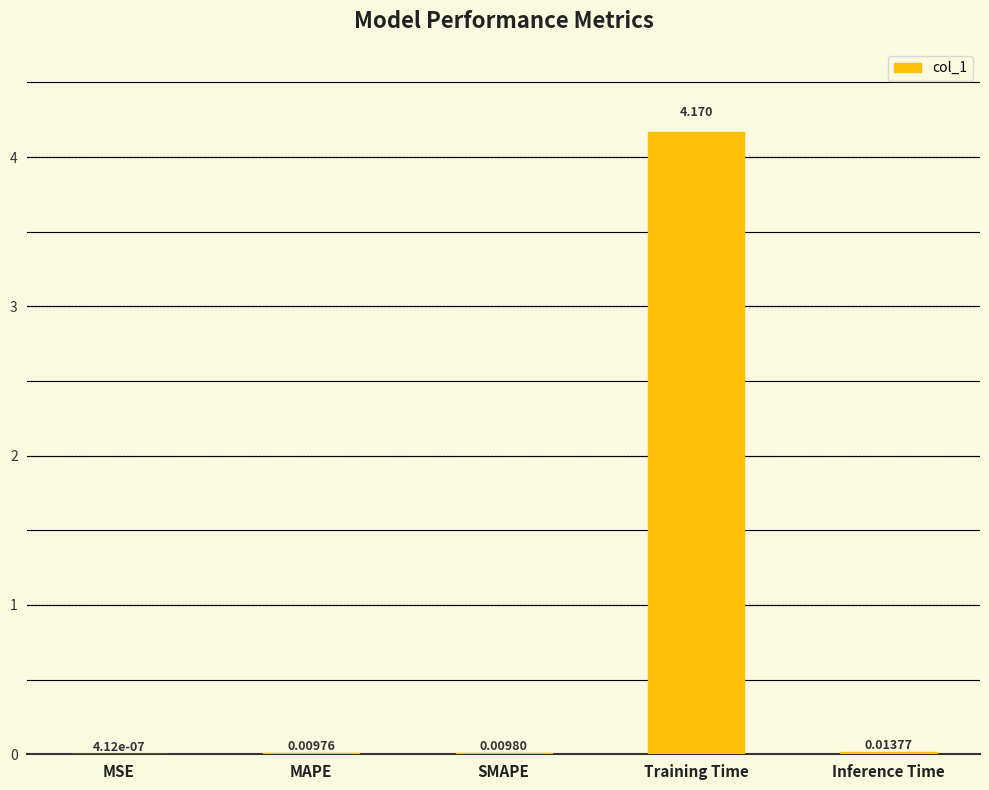

Which category has the highest value across all series?

Training Time